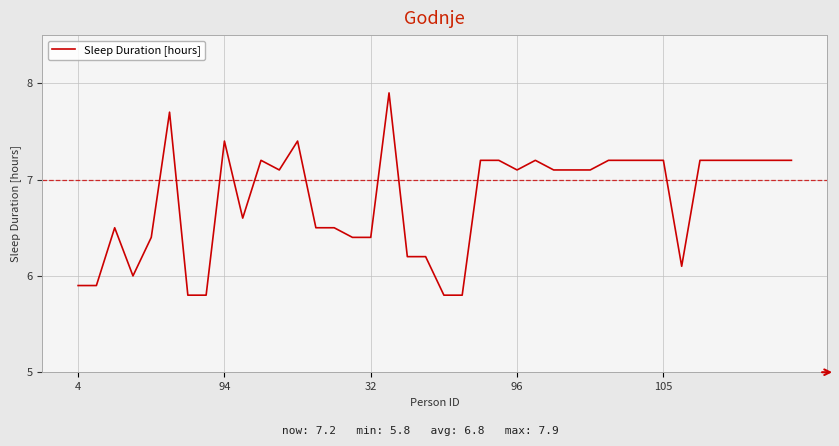

What is the smallest value displayed?

5.8